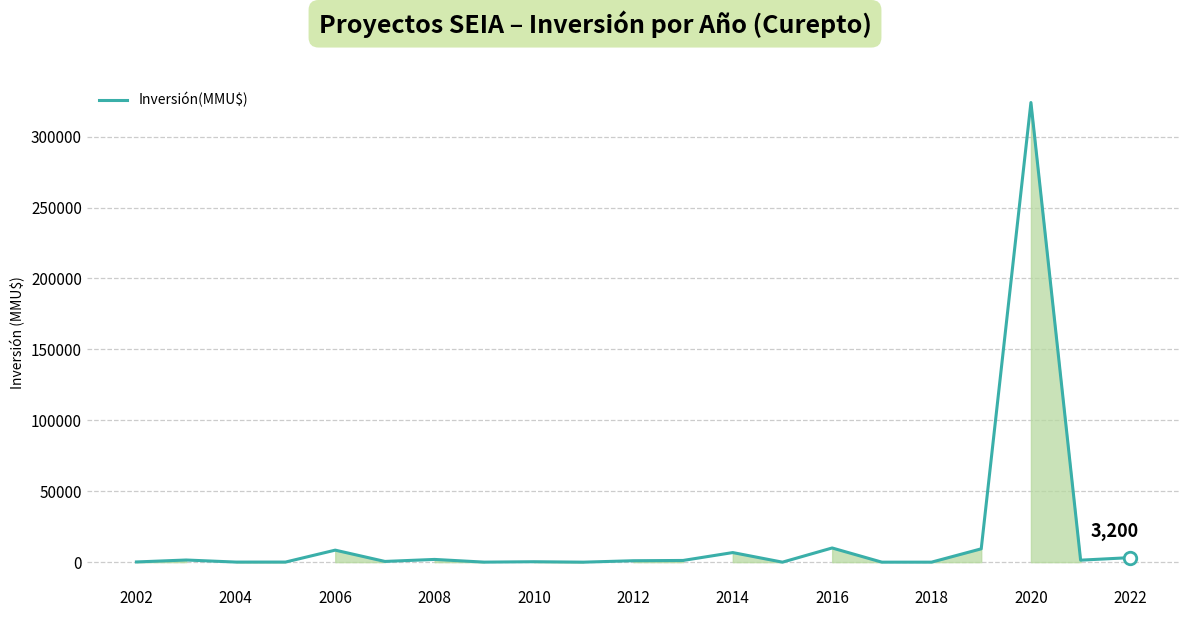

What is the difference between the maximum and minimum values?

324020